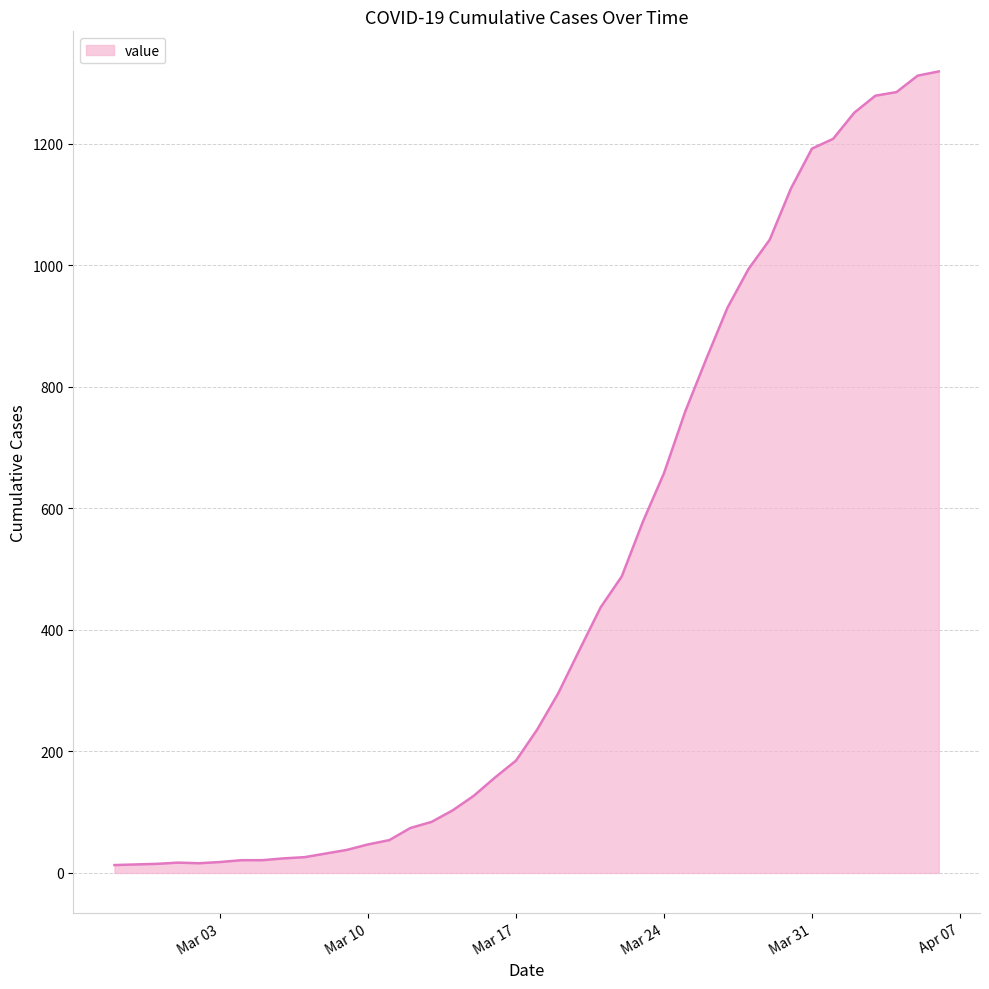

What is the maximum value shown in the chart?

1319